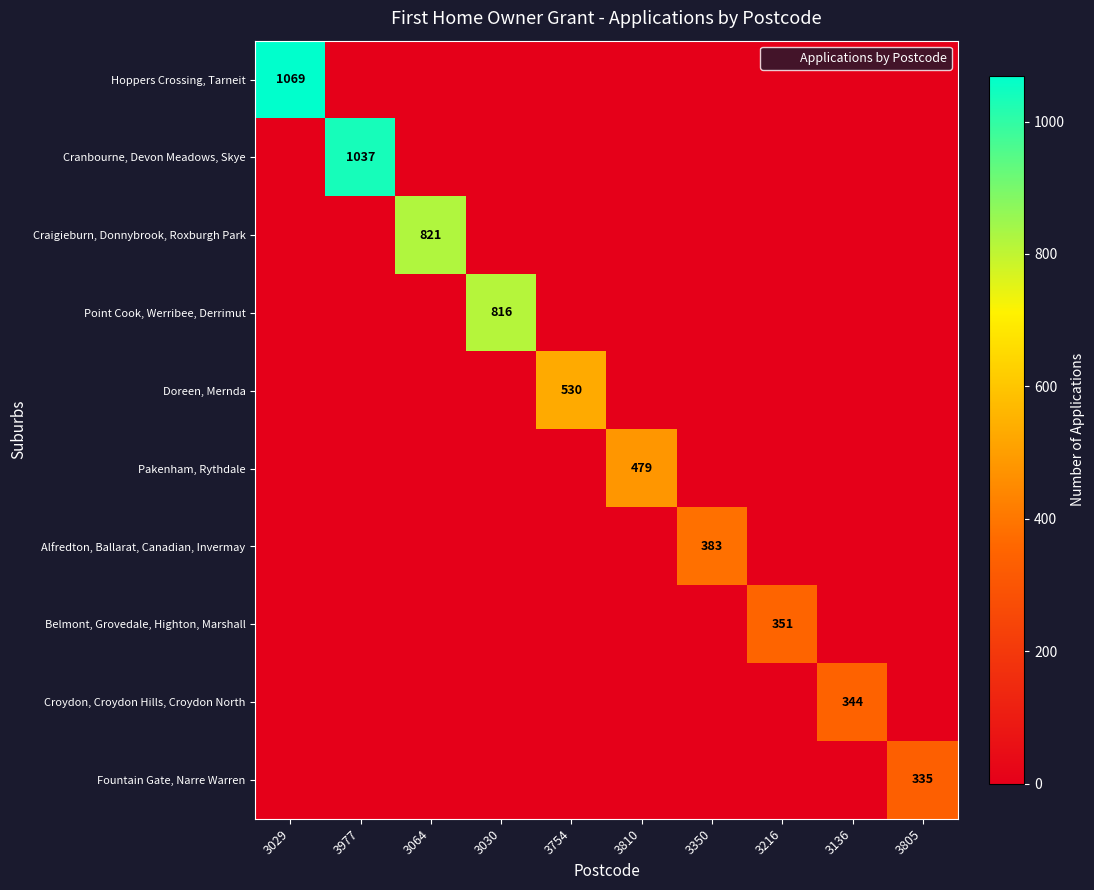

Is the value of Fountain Gate, Narre Warren at 3029 greater than the value of Belmont, Grovedale, Highton, Marshall at 3029?

No